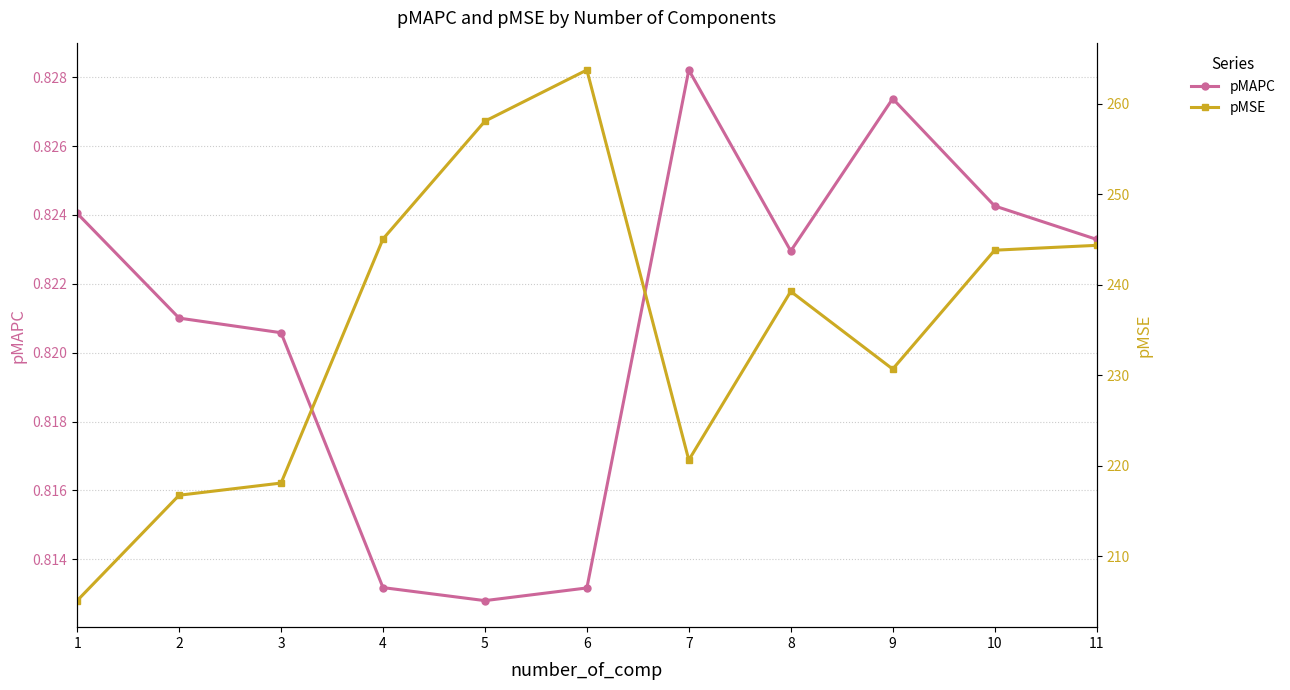

Does the chart have visible grid lines?

Yes